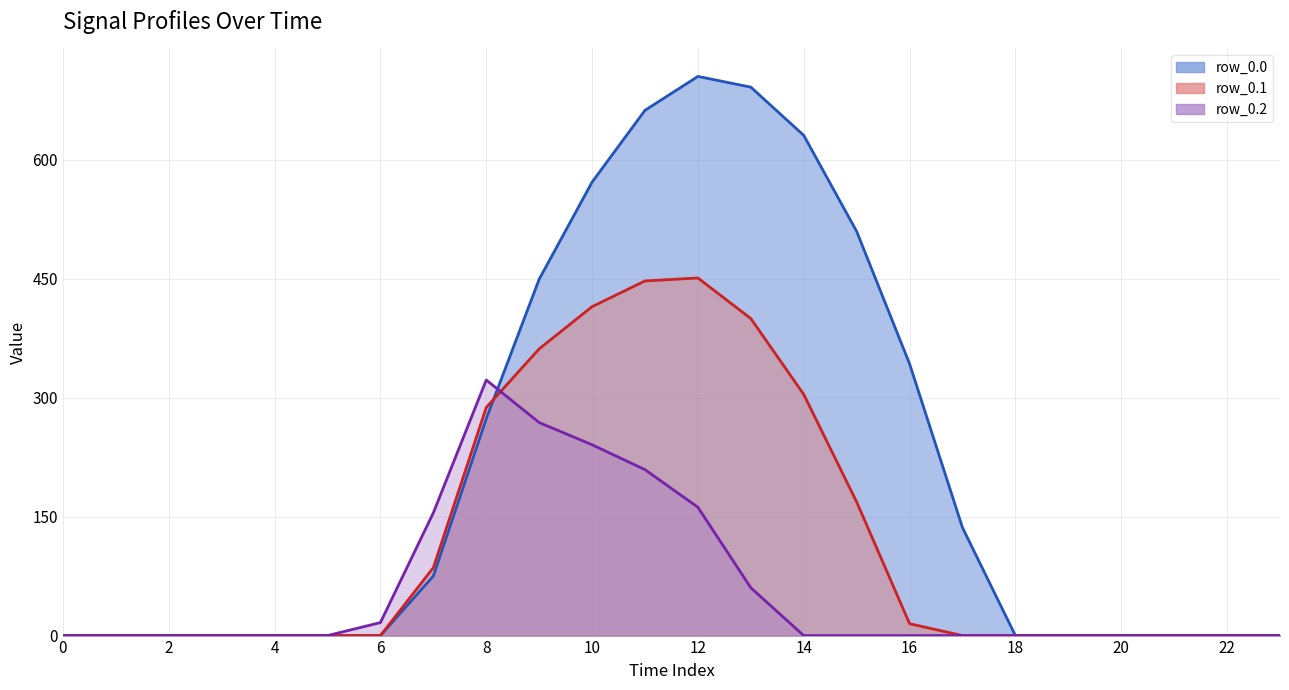

True or false: row_0.1 line and row_0.0 line intersect in this chart.

True